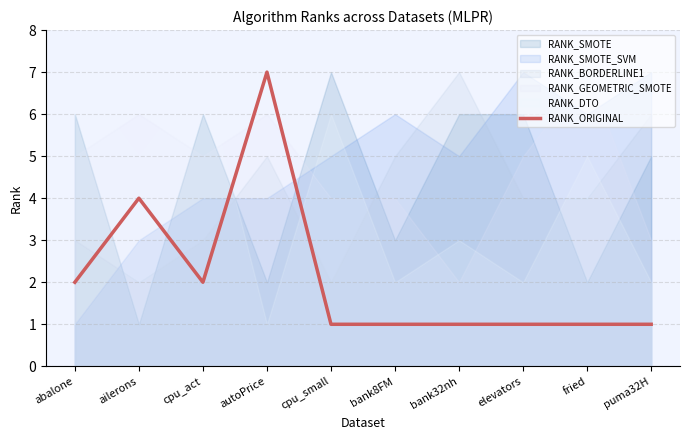

What is the difference between the values at ailerons and bank32nh?

3